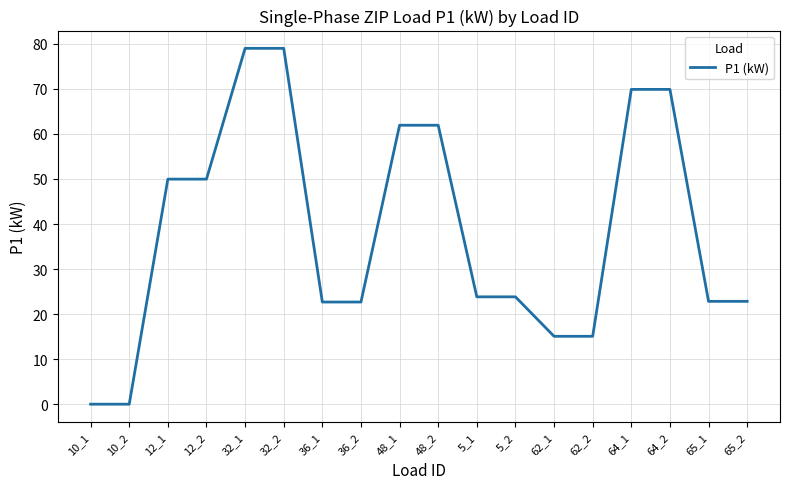

Approximately how many times larger is the value at 5_2 compared to 64_1?

0.3